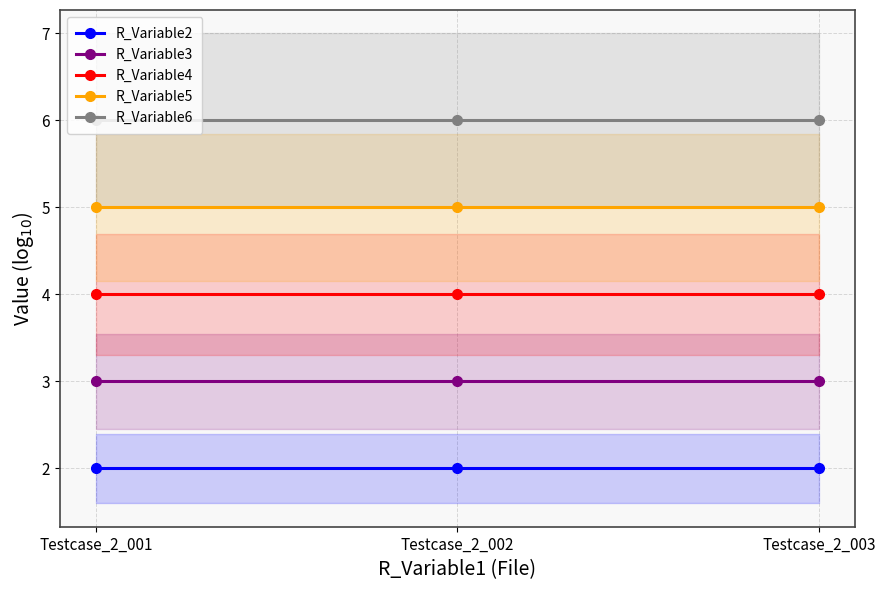

What is the minimum value for R_Variable2?

2